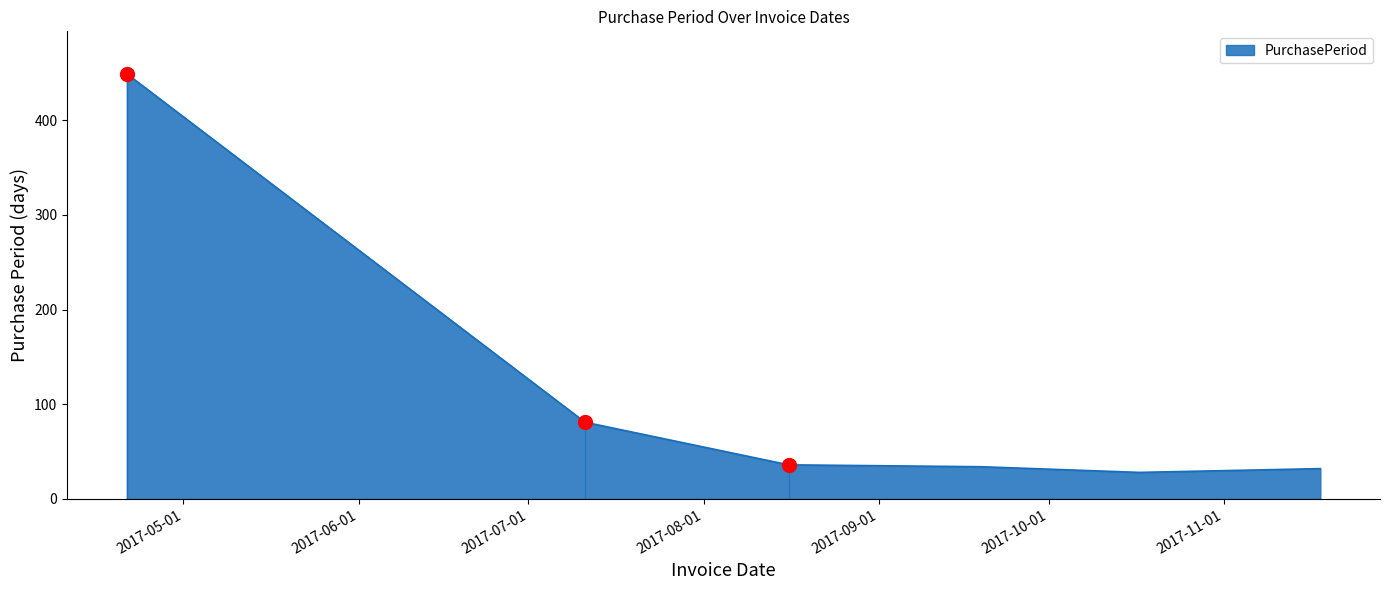

Which label corresponds to the largest value in the chart?

2017-04-21